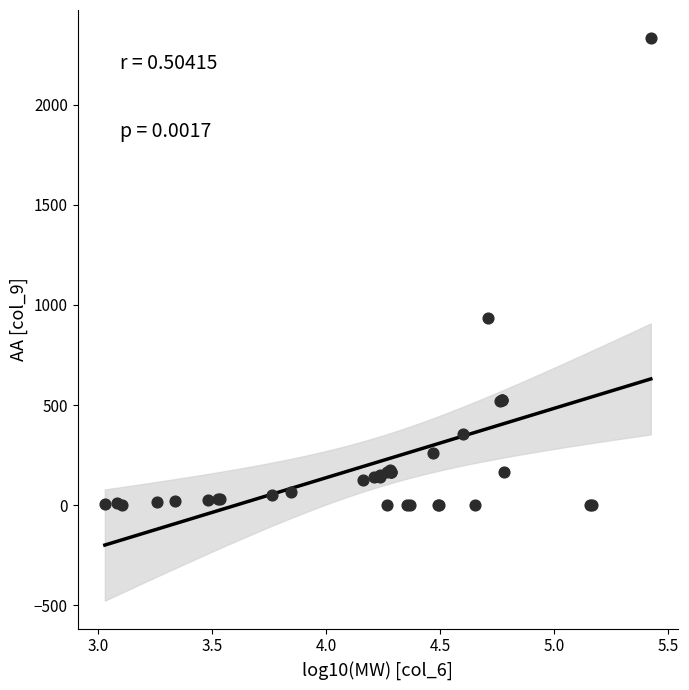

What Y value in the scatter plot is closest to 1166?

934